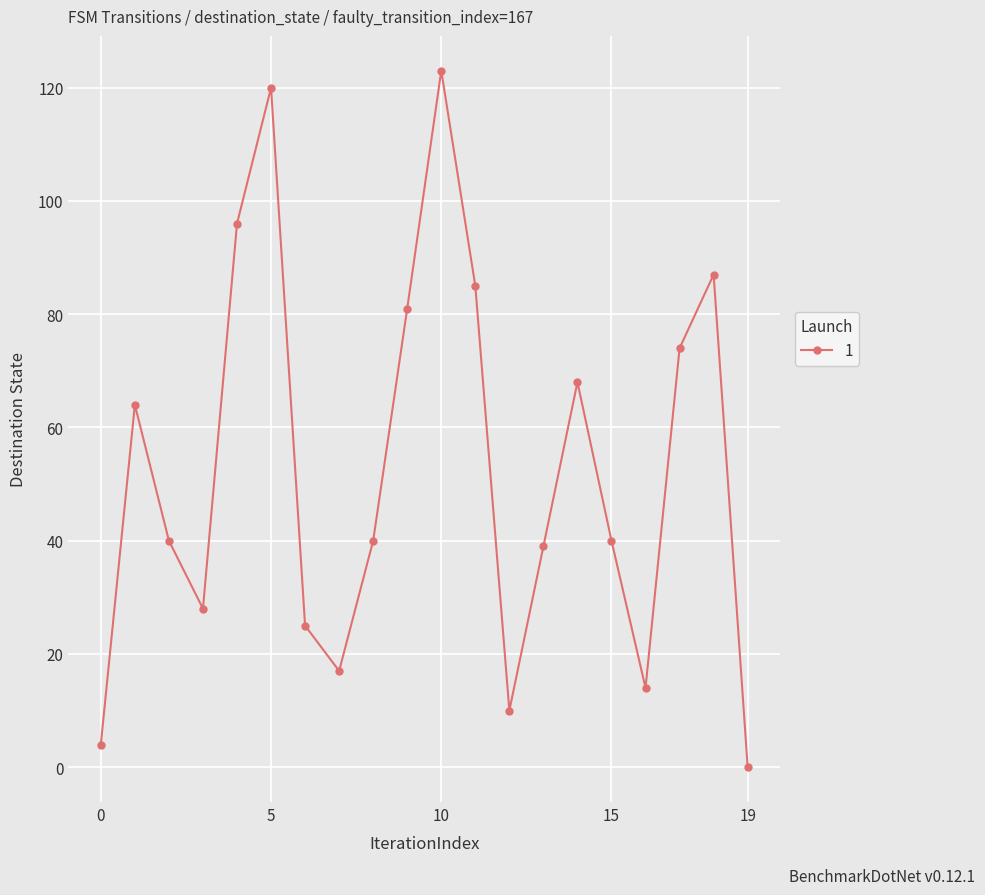

How many interior local peaks (higher than both neighbors) does the data have?

5